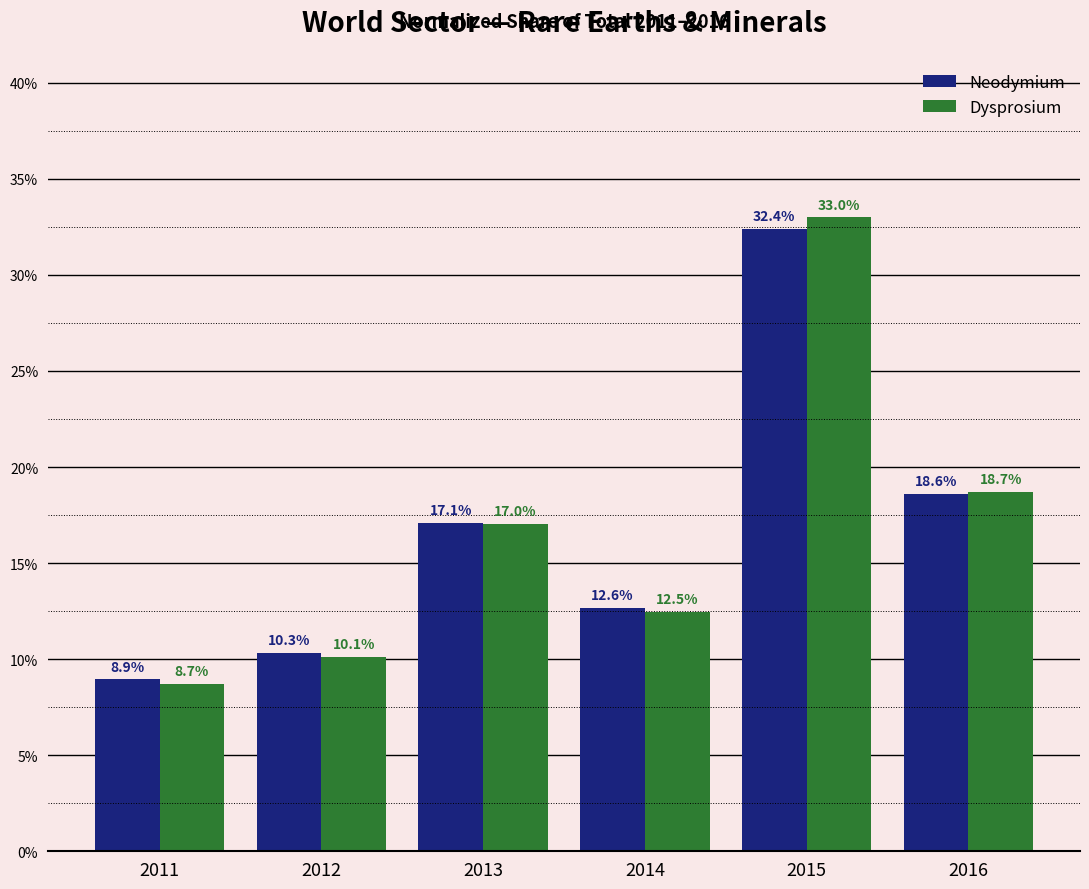

Reading left to right, list all the values displayed in this chart.

Neodymium: 2011=8.9	2012=10.3	2013=17.1	2014=12.6	2015=32.4	2016=18.6
Dysprosium: 2011=8.7	2012=10.1	2013=17.0	2014=12.5	2015=33.0	2016=18.7